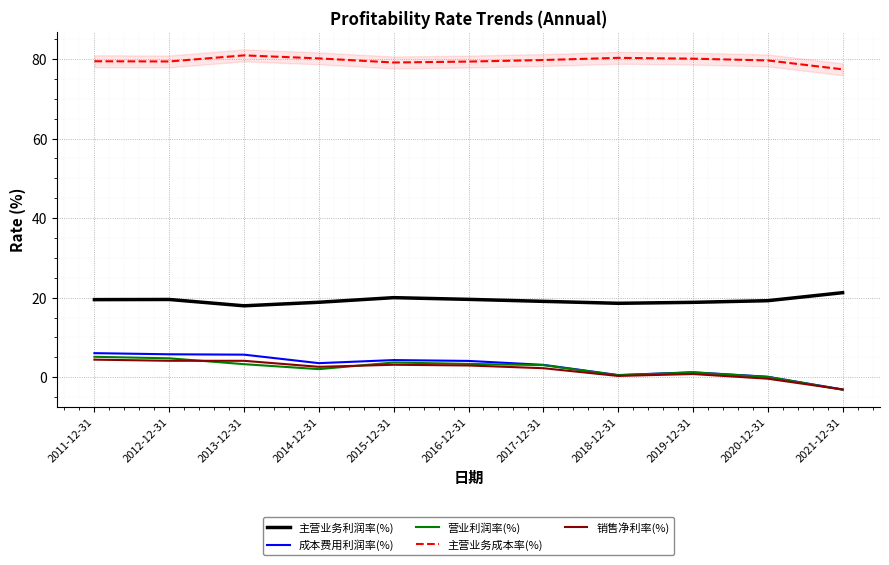

Rank the categories by 主营业务成本率(%) value from highest to lowest.

2013-12-31, 2018-12-31, 2014-12-31, 2019-12-31, 2017-12-31, 2020-12-31, 2011-12-31, 2012-12-31, 2016-12-31, 2015-12-31, 2021-12-31